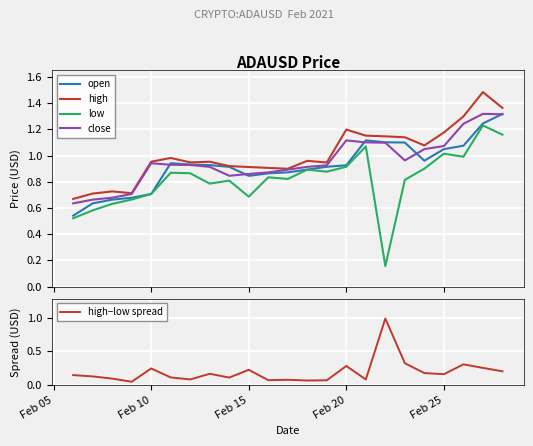

What is the sum of all close values?

22.0